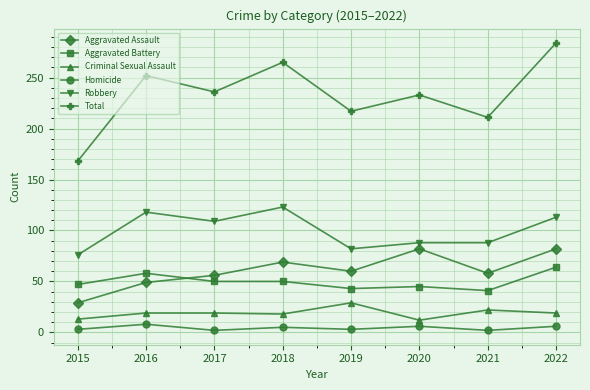

How many lines are shown in the chart?

6